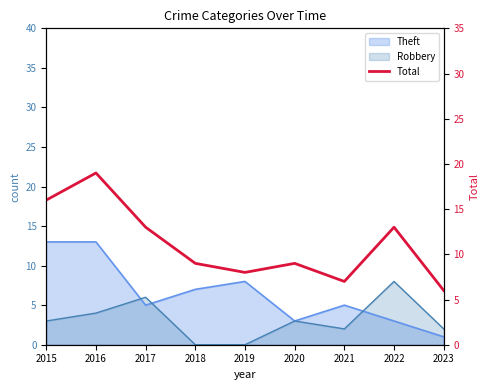

True or false: the data has more than 1 interior local peaks.

True